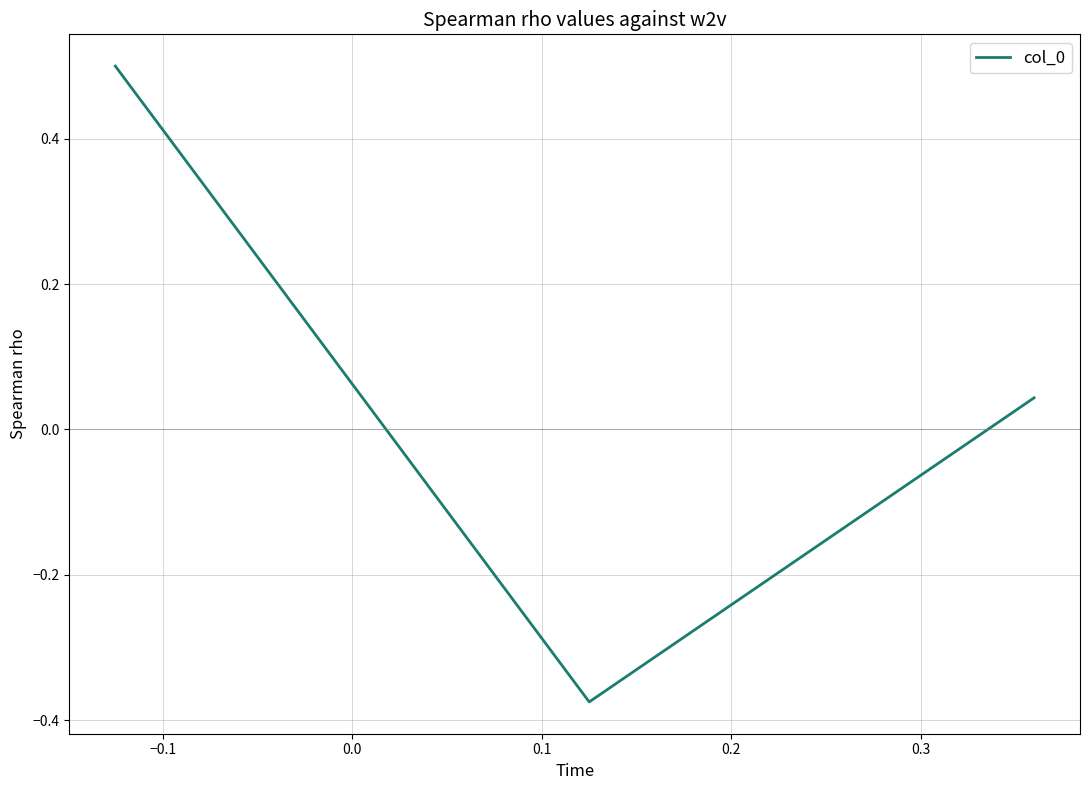

What is the difference between the maximum and minimum values?

0.9